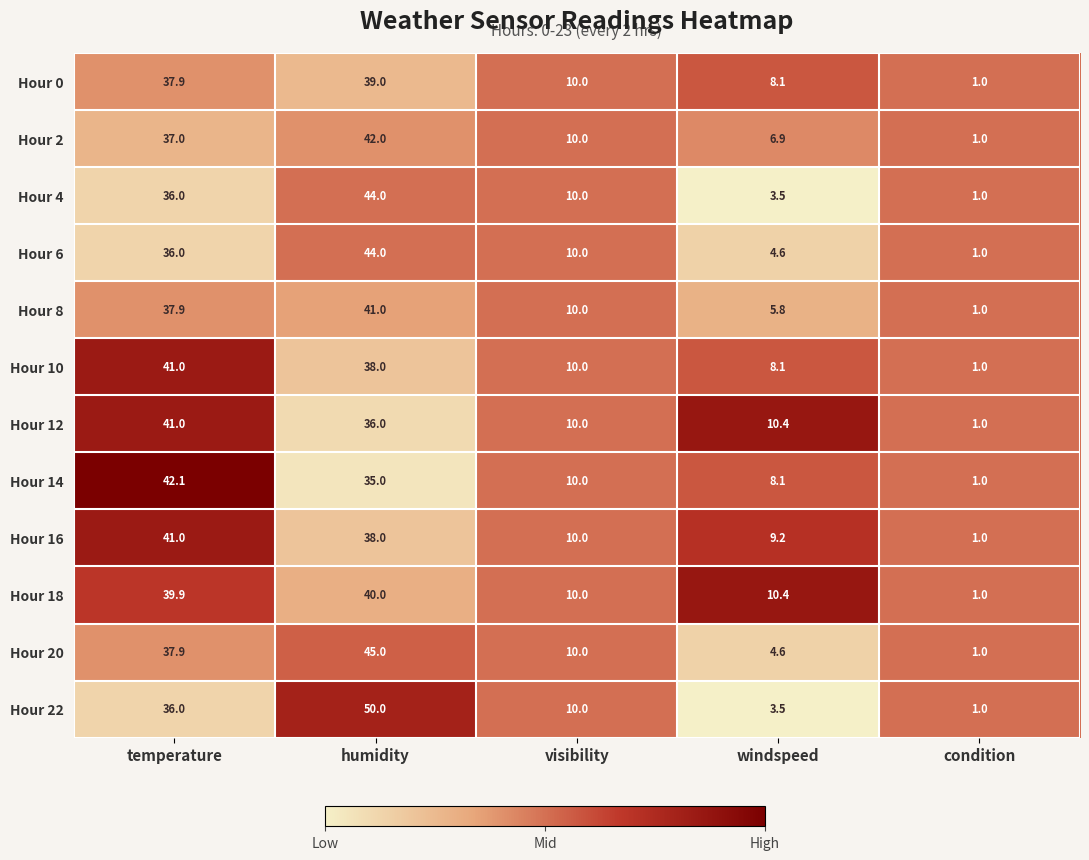

Which series has the widest spread of values?

Hour 22